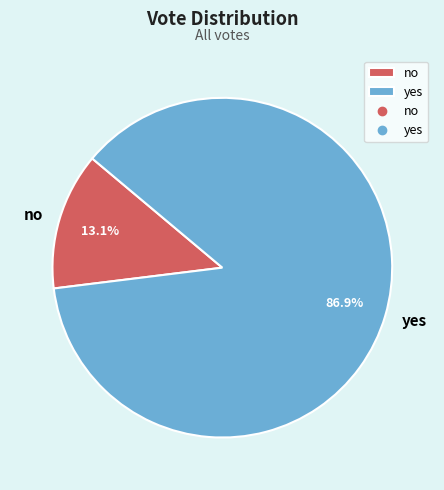

Rank the categories by value from highest to lowest.

yes, no